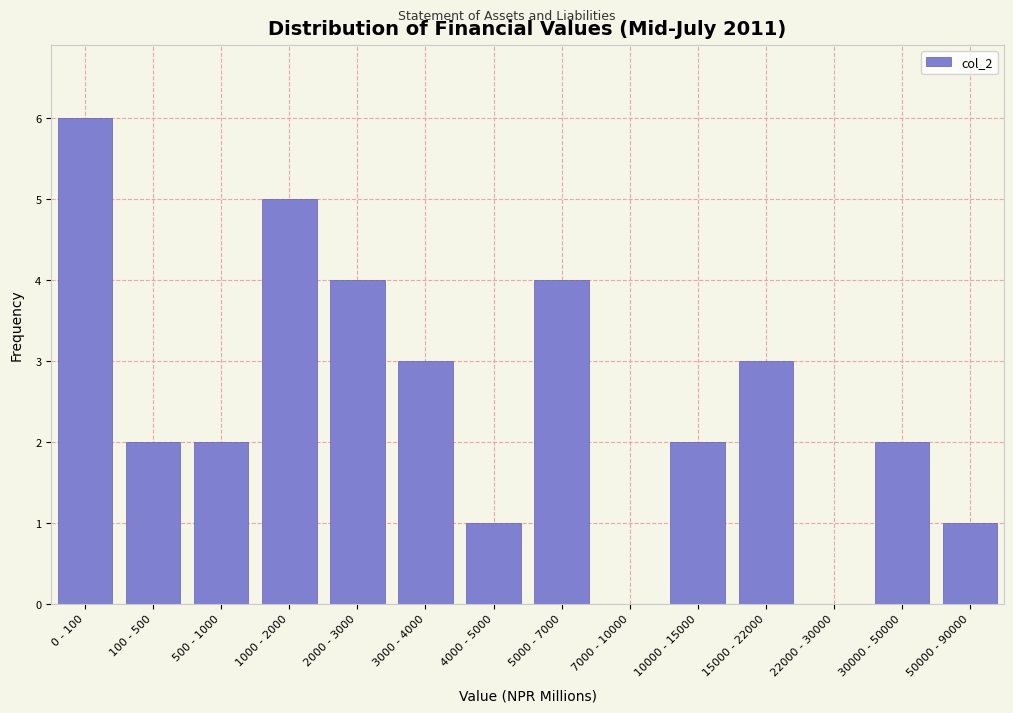

Reading right to left, transcribe all the data shown in this chart.

50000 - 90000=1	30000 - 50000=2	22000 - 30000=0	15000 - 22000=3	10000 - 15000=2	7000 - 10000=0	5000 - 7000=4	4000 - 5000=1	3000 - 4000=3	2000 - 3000=4	1000 - 2000=5	500 - 1000=2	100 - 500=2	0 - 100=6